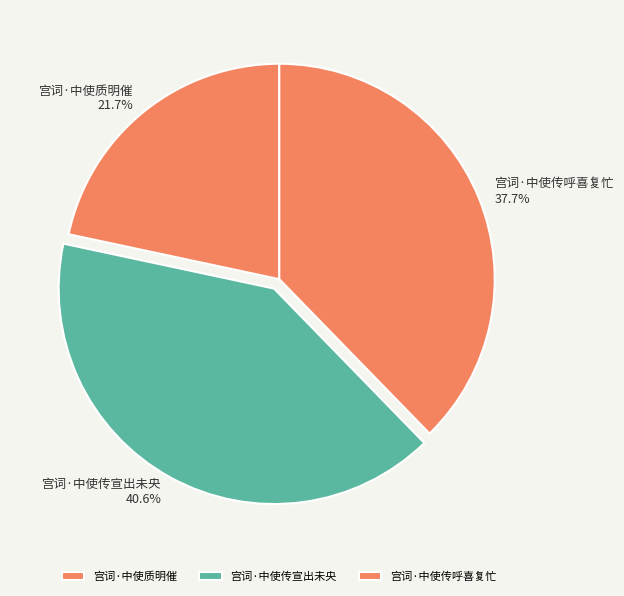

Does 宫词·中使质明催 account for over 50% of the chart?

No